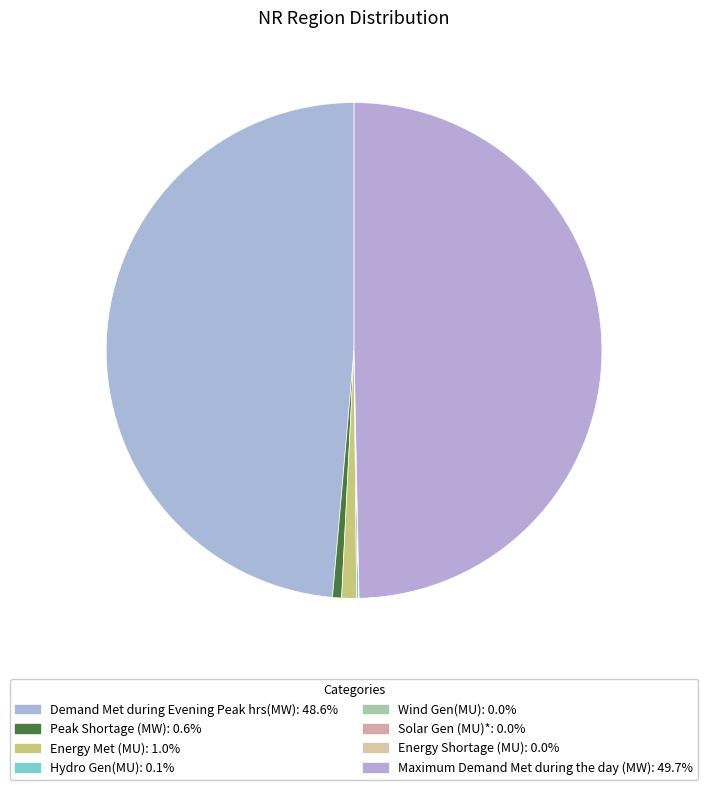

To the nearest percent, what is the average slice percentage?

12%